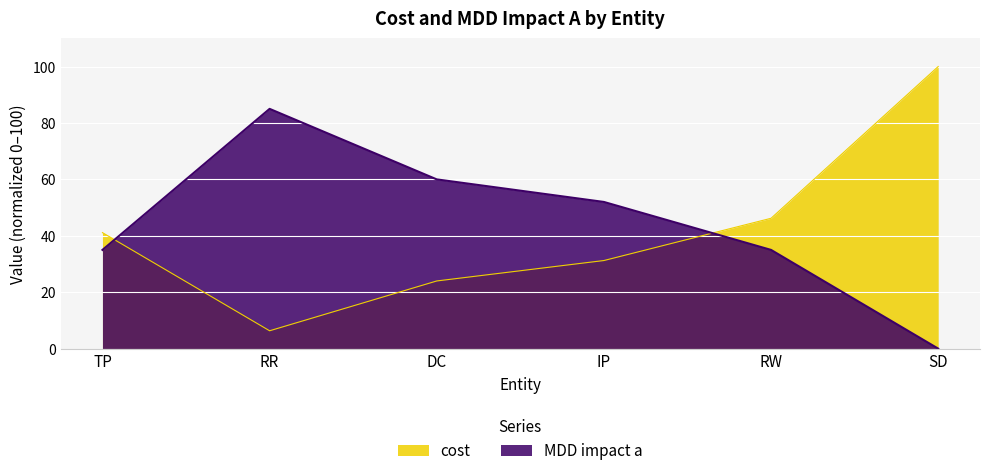

At which label is cost closest to 53?

RW